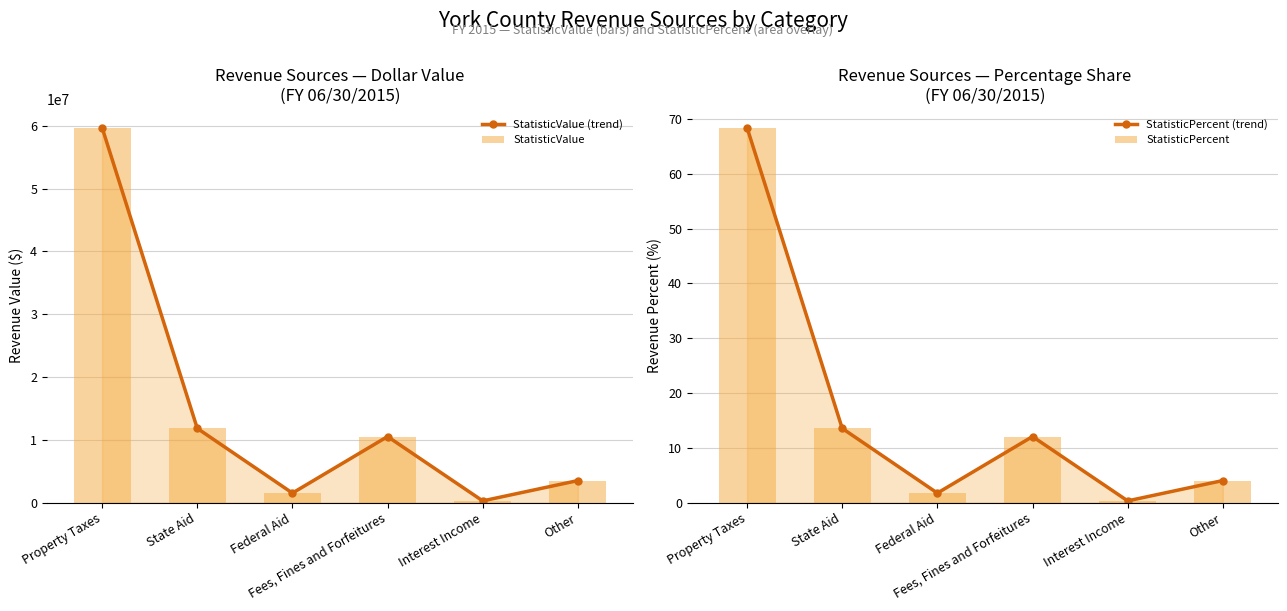

True or false: StatisticValue (trend) has a value of 18987852.5 at State Aid.

False